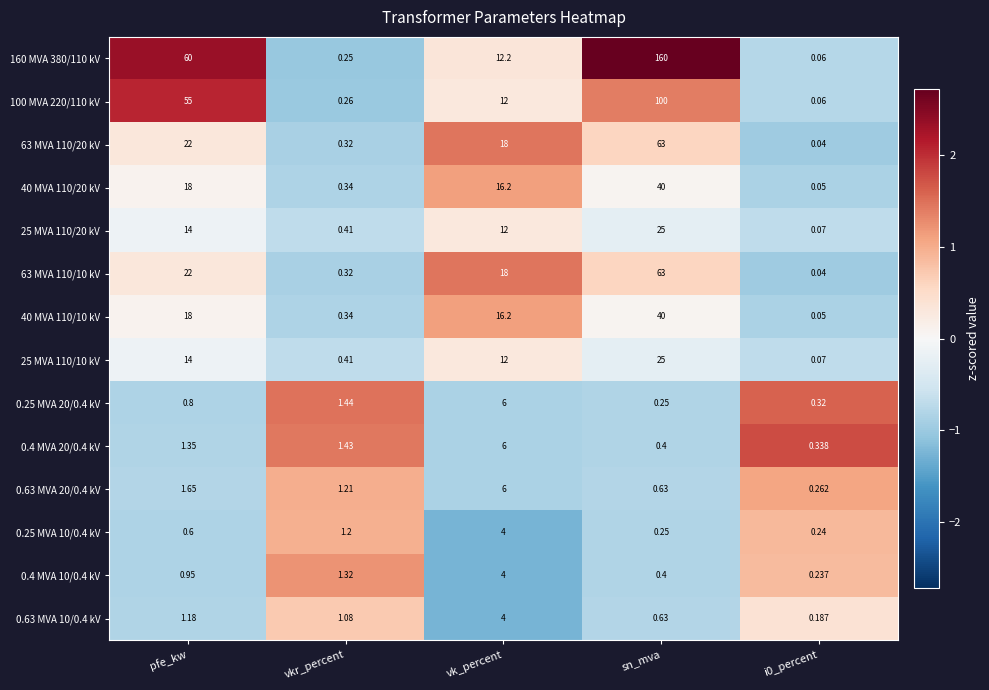

At which label does 0.25 MVA 10/0.4 kV reach its peak?

vk_percent